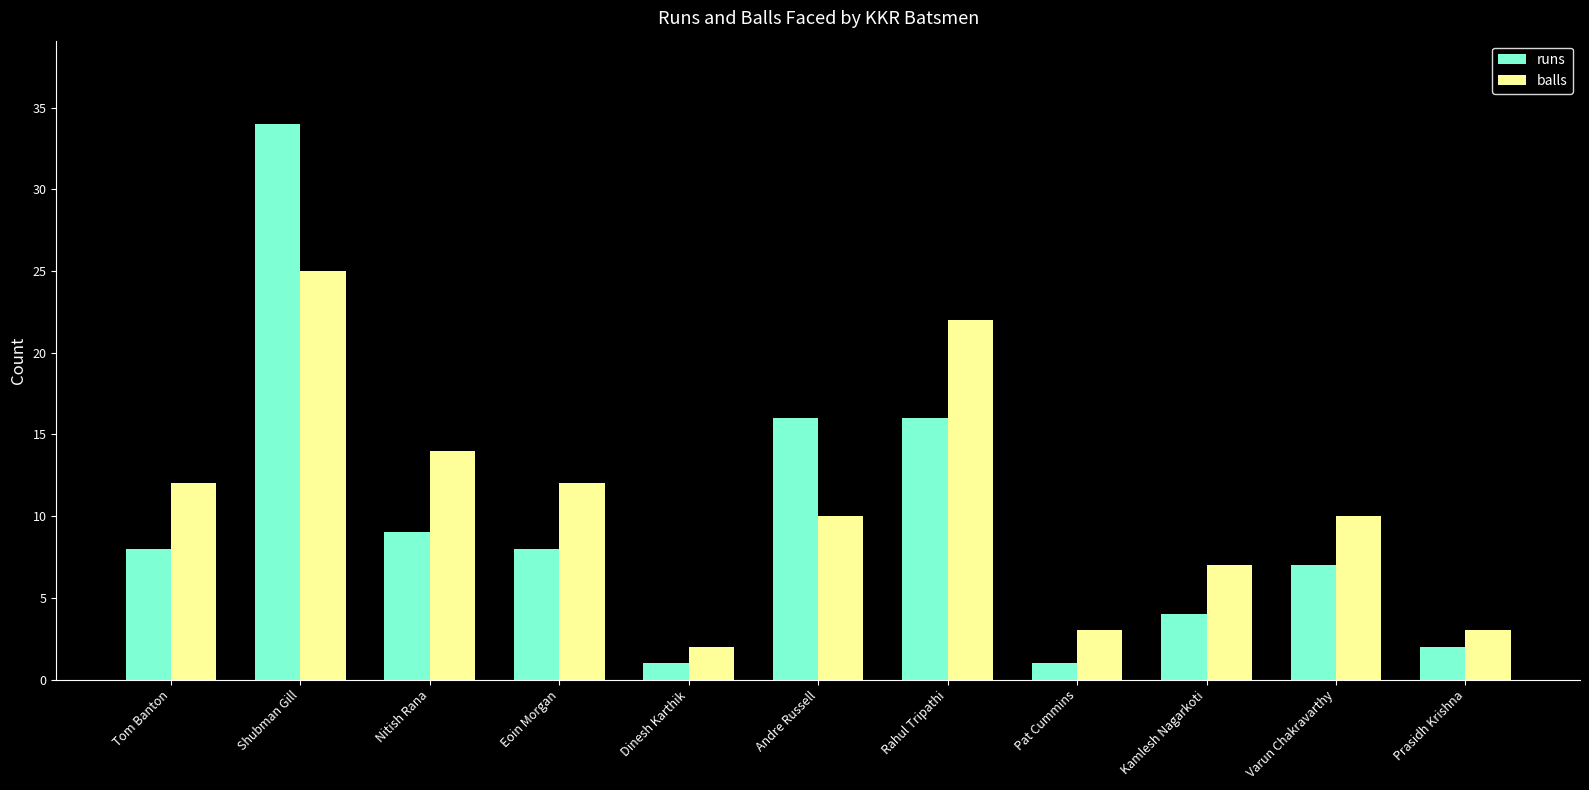

What value does the balls series have at Shubman Gill?

25